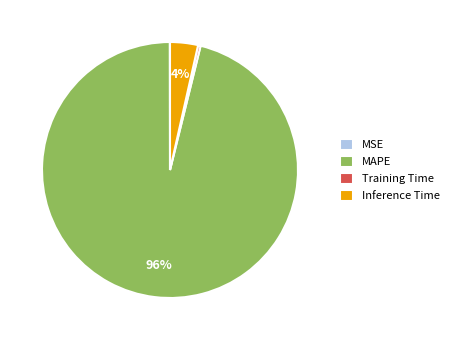

What is the largest slice in the pie chart?

MAPE